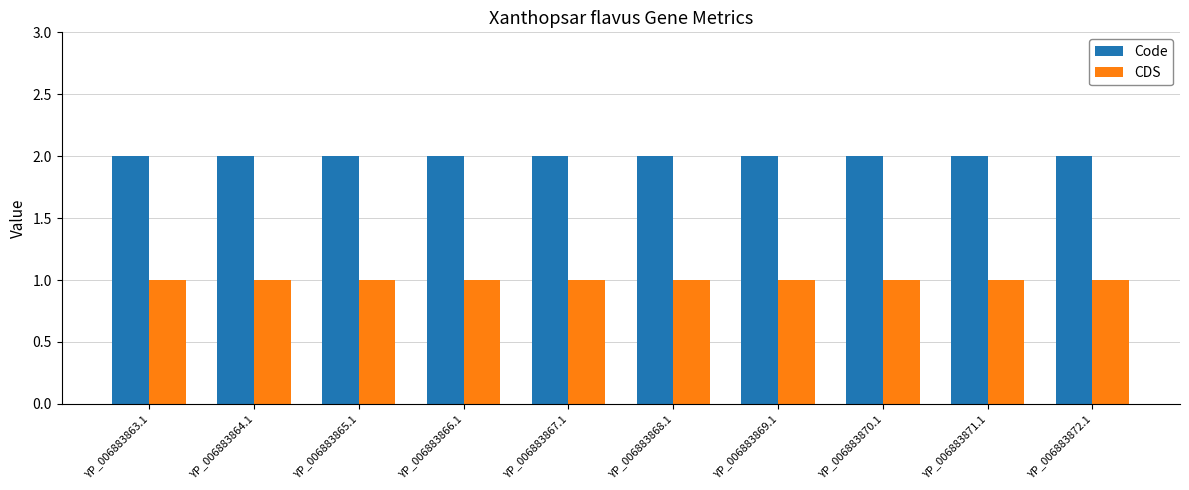

What is the lowest value of the CDS series?

1